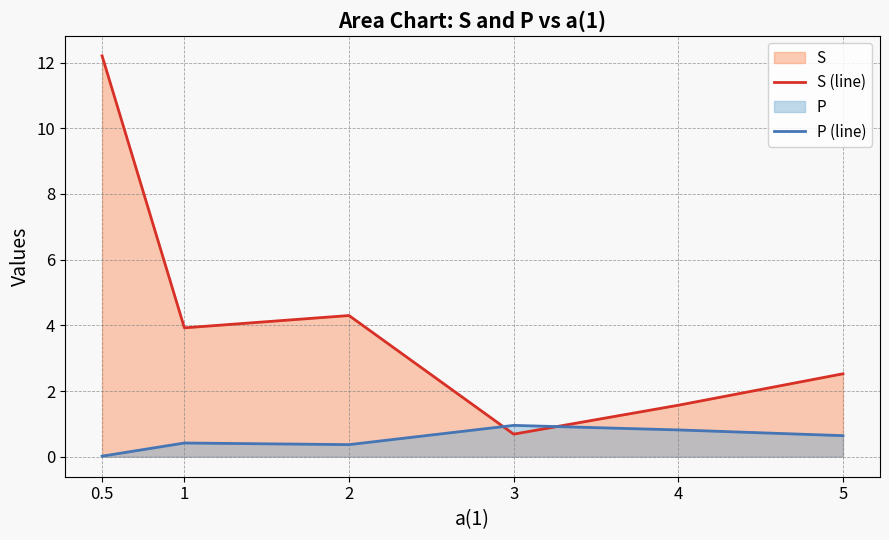

At how many categories does at least one series exceed 1?

5